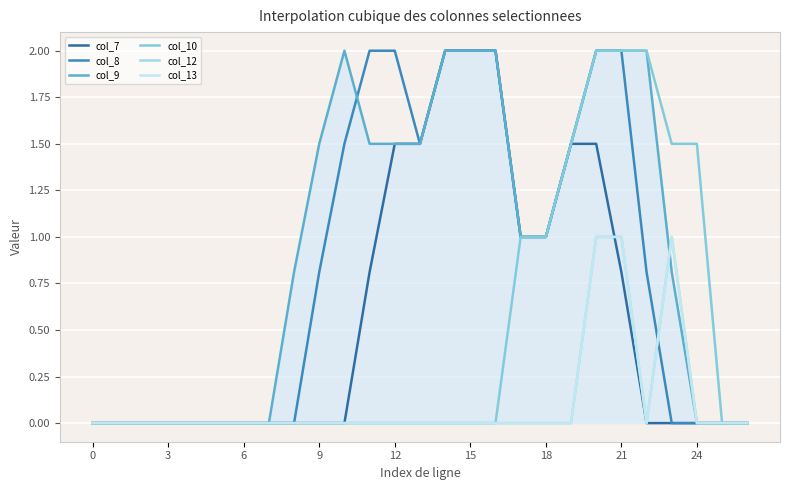

Which series has the widest spread of values?

col_7